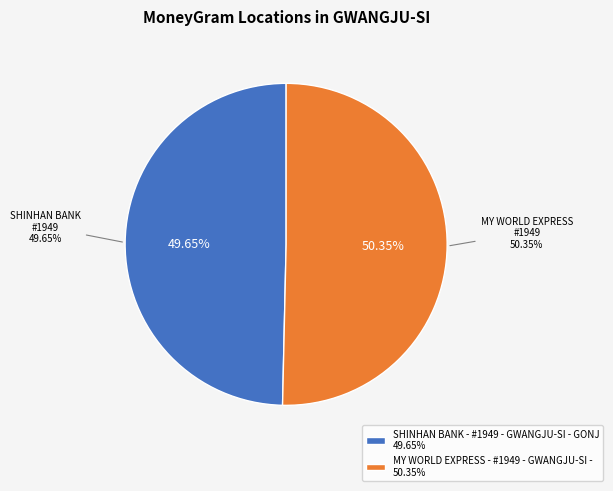

Count the number of slices in the pie.

2